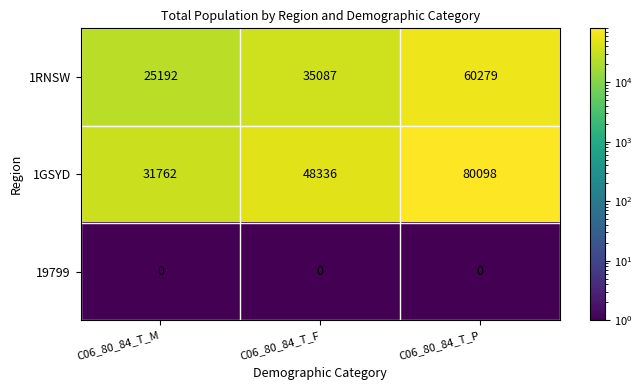

What is the difference between the maximum and second lowest values in the 1GSYD series?

31762